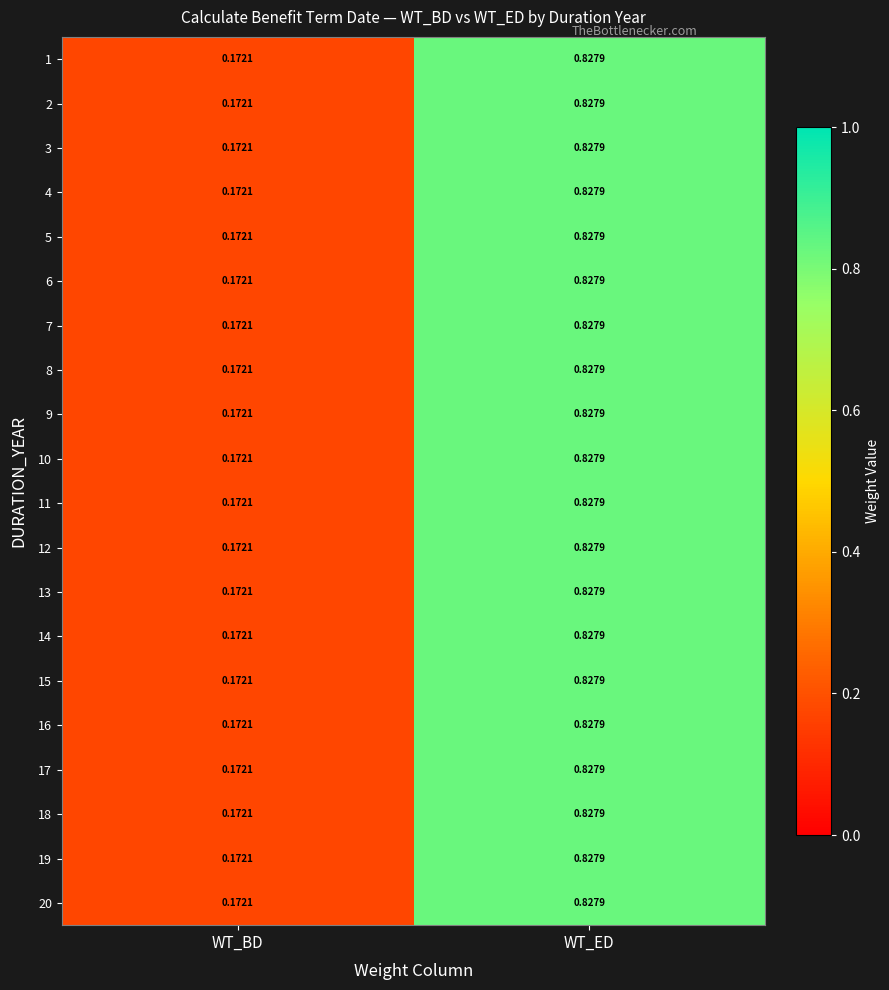

At which label is 4 closest to 0?

WT_BD